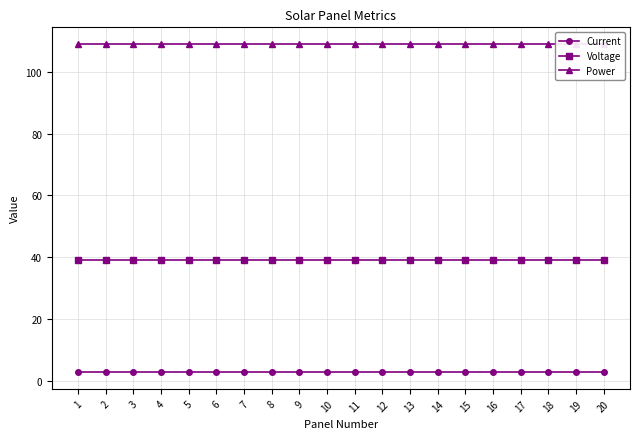

Which series has the largest total across all categories?

Power